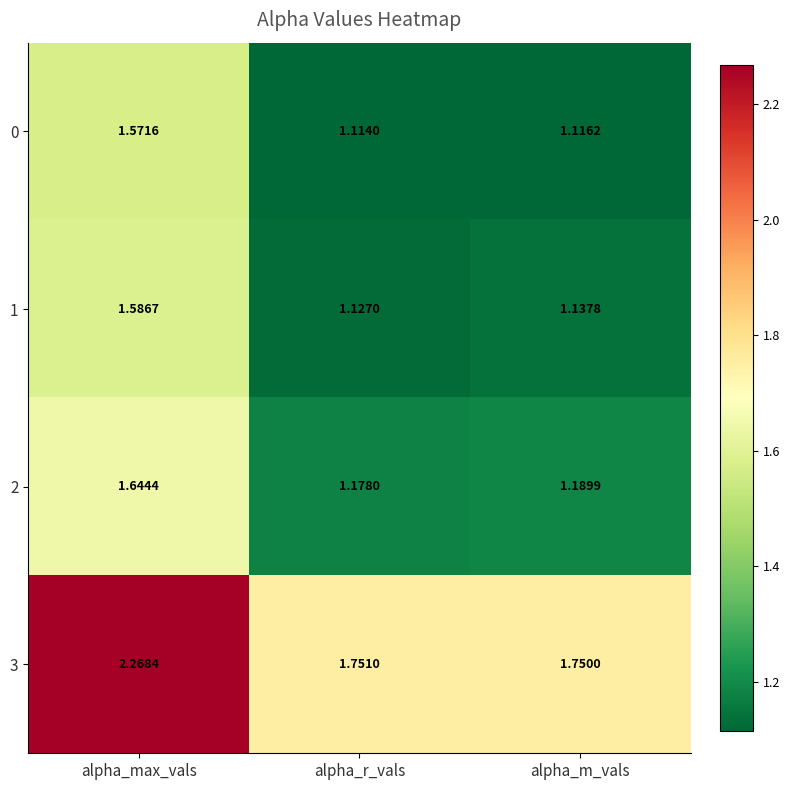

Which category has the highest value across all series?

alpha_max_vals